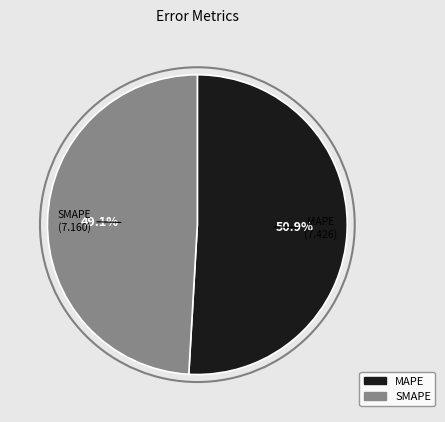

Which category accounts for the majority?

MAPE